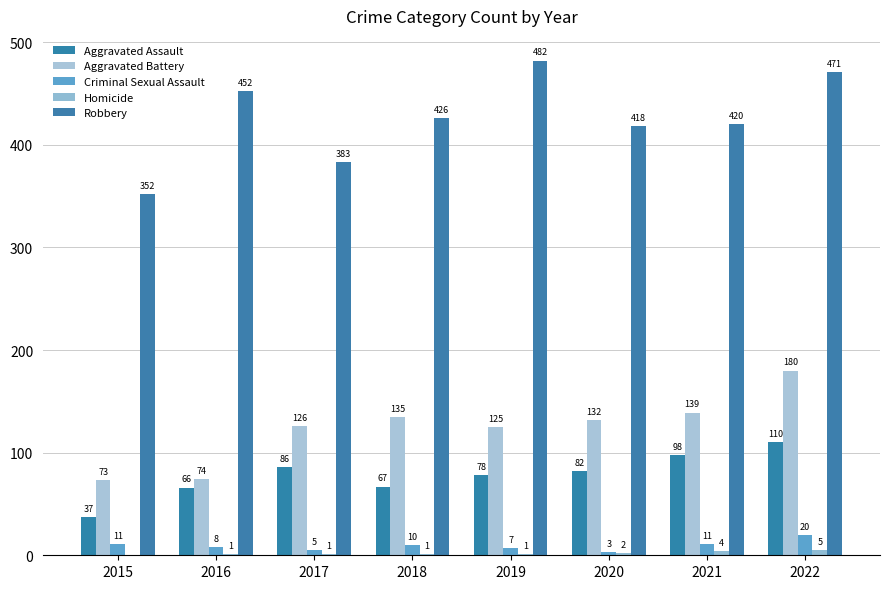

Which series has the largest total across all categories?

Robbery